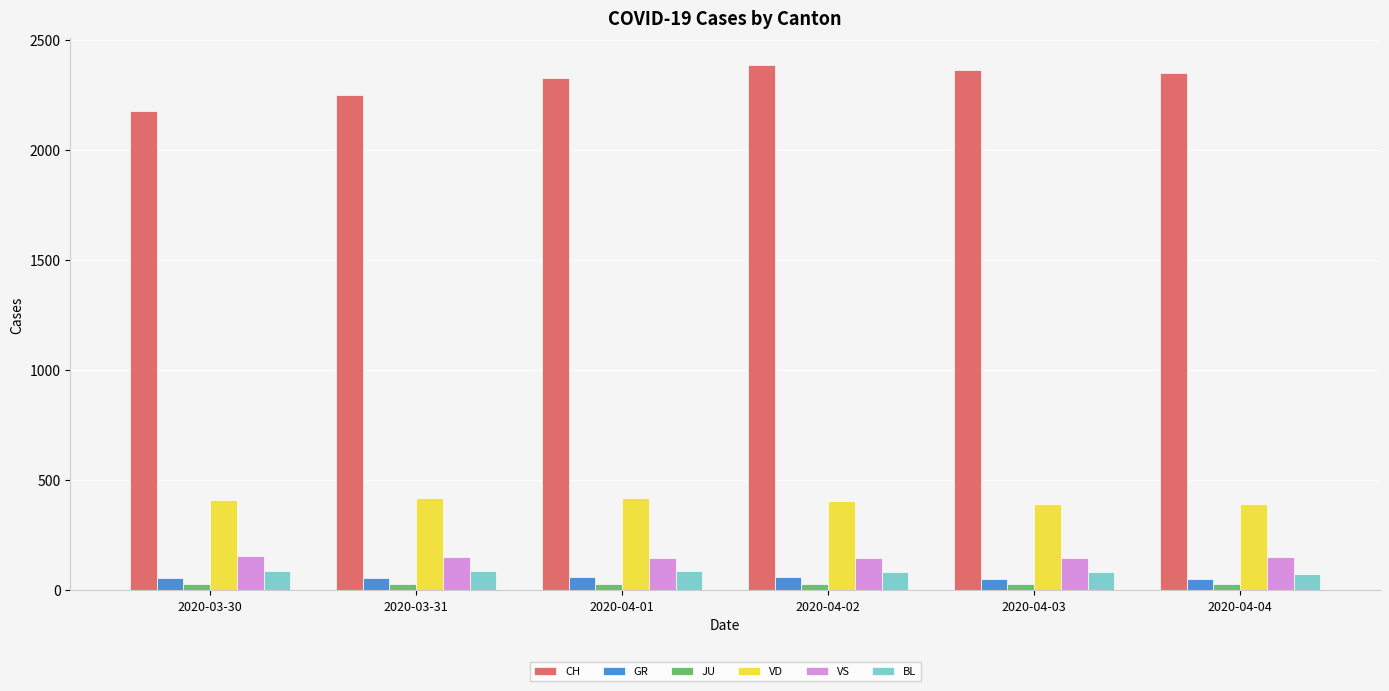

Which series changed the most between 2020-03-31 and 2020-04-02?

CH